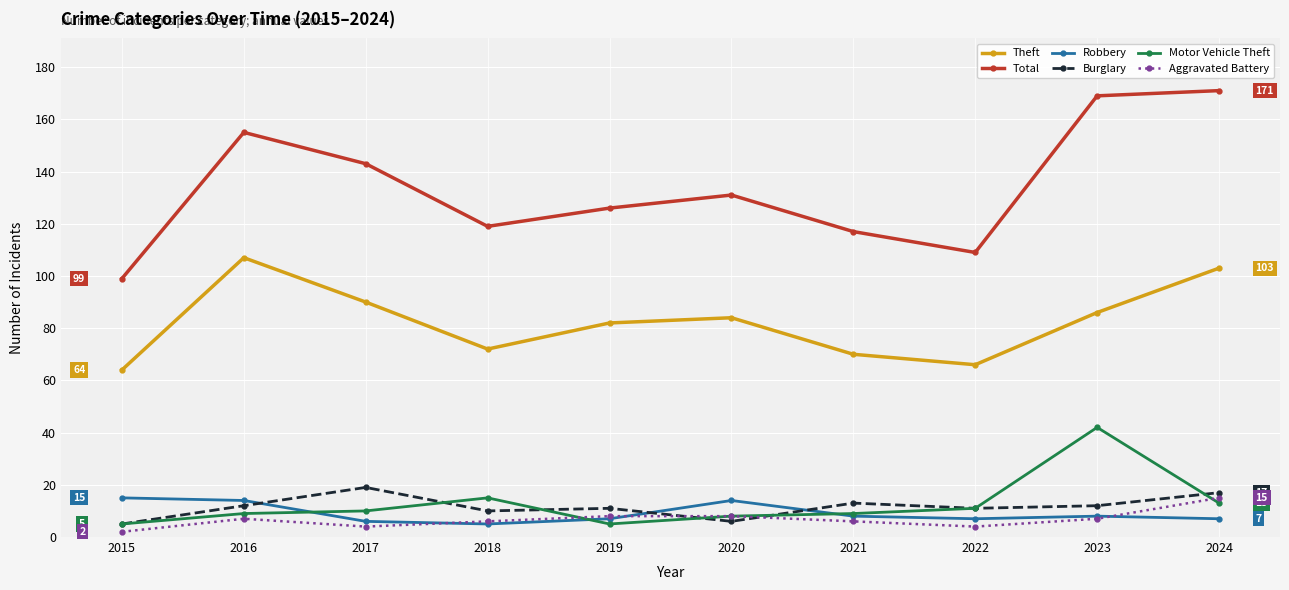

How many lines are shown in the chart?

6